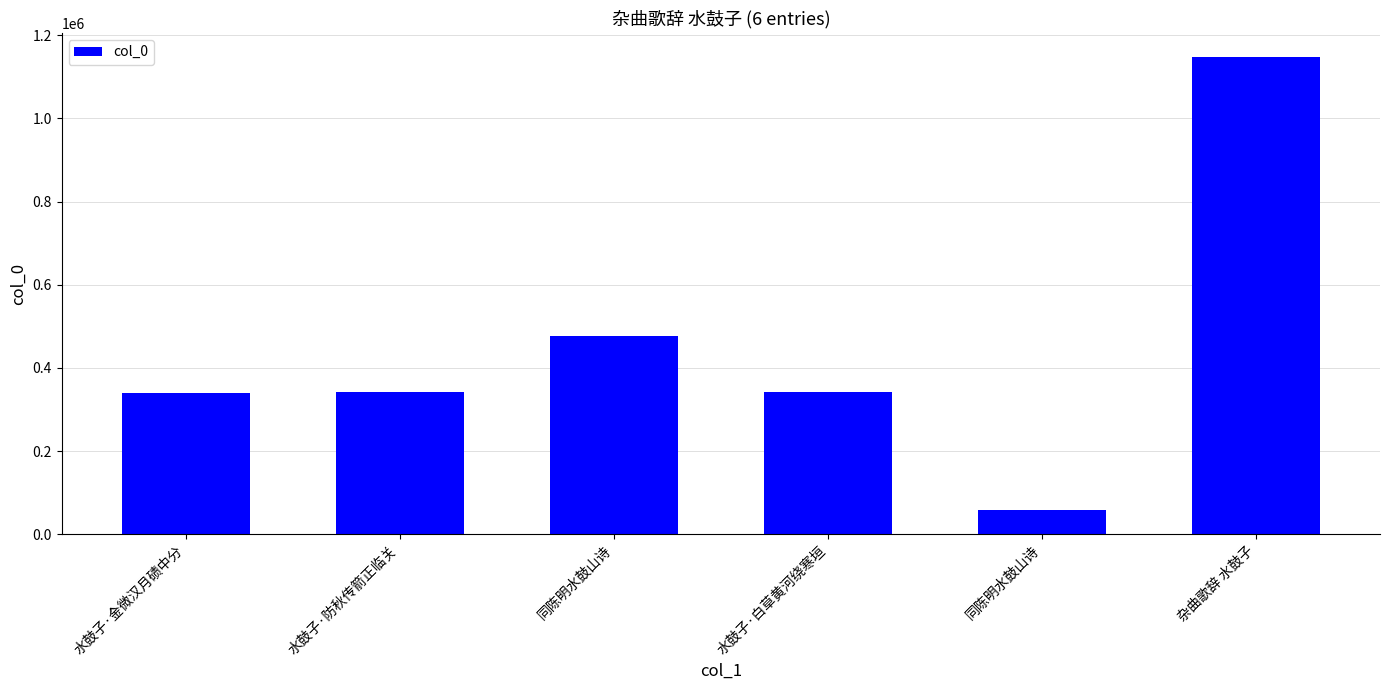

Rank the categories by value from lowest to highest.

同陈明水鼓山诗, 水鼓子·金微汉月碛中分, 水鼓子·白草黄河绕寒垣, 水鼓子·防秋传箭正临关, 同陈明水鼓山诗, 杂曲歌辞 水鼓子